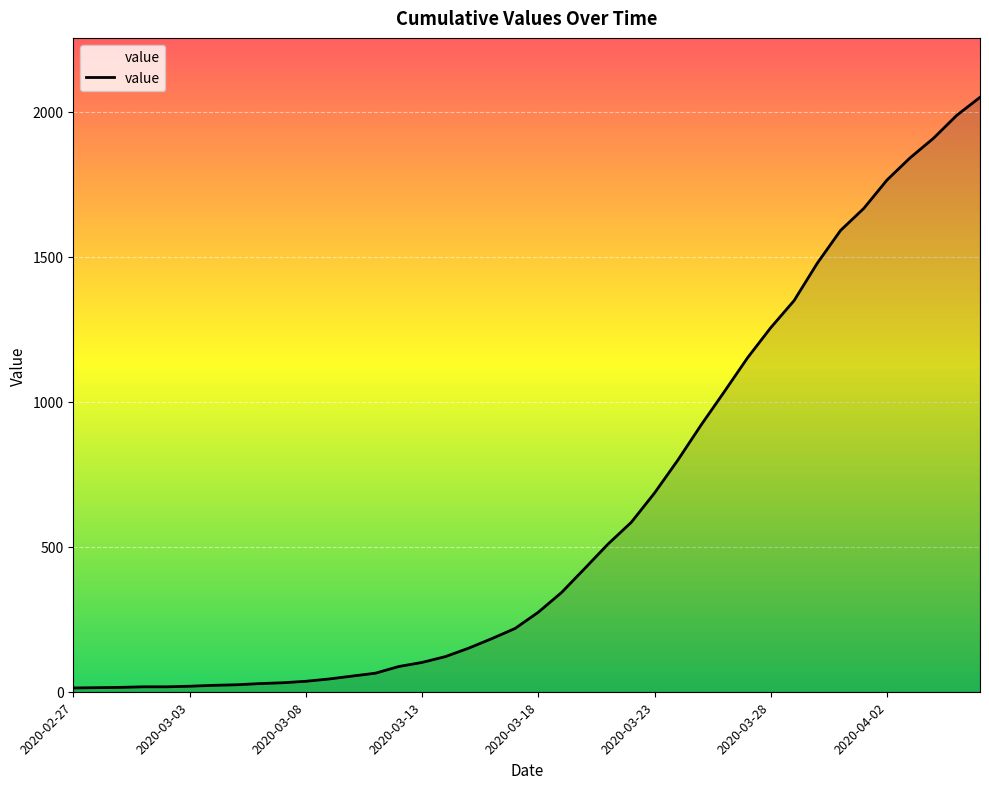

What is the difference between the maximum and minimum values?

2036